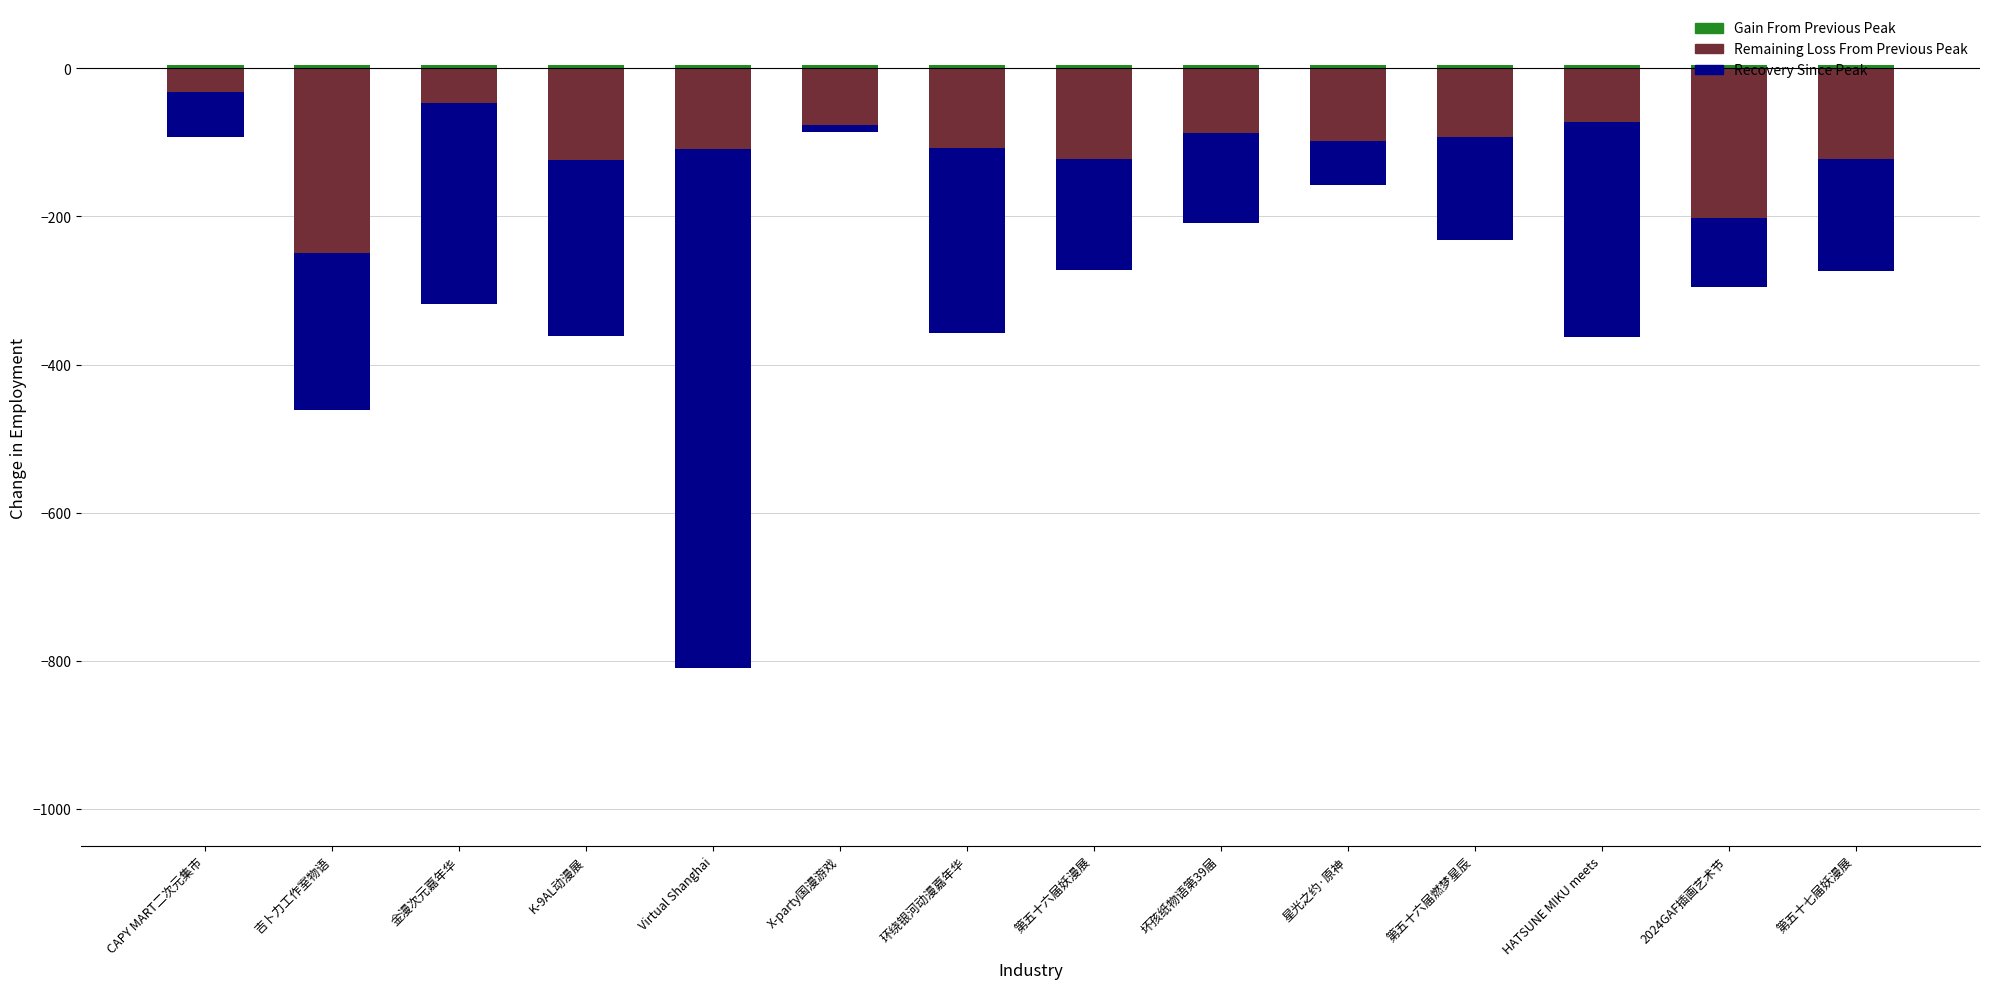

What is the spread (max minus min) of values at Virtual Shanghai?

705.0